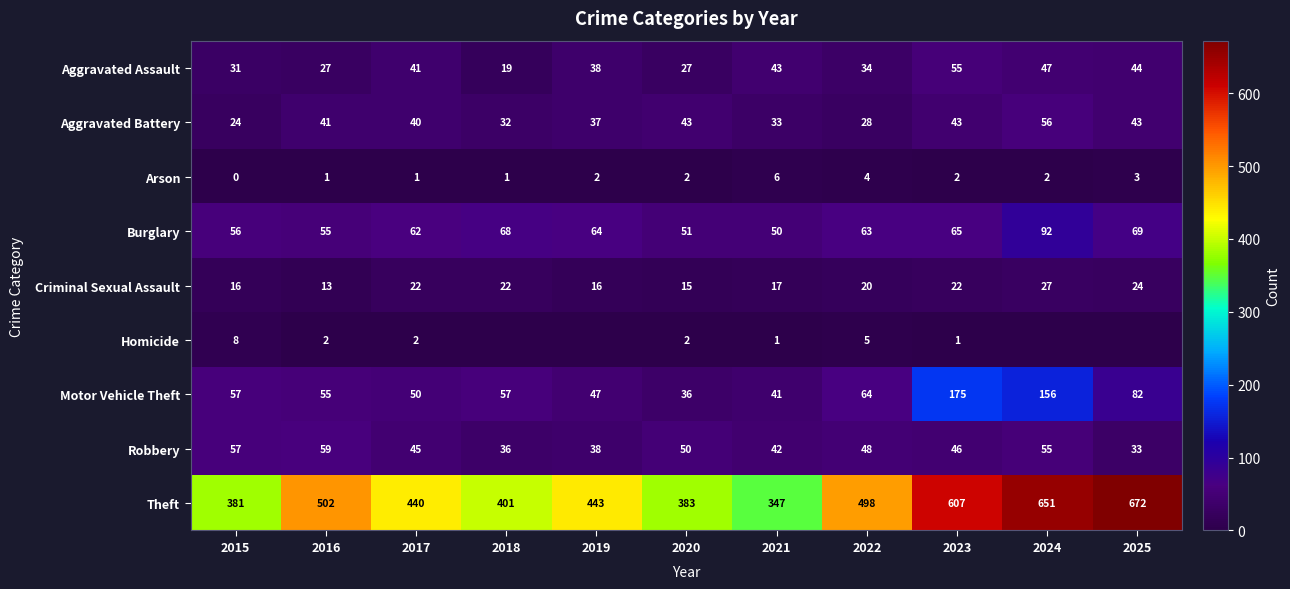

What is the difference between the highest and lowest values at 2020?

381